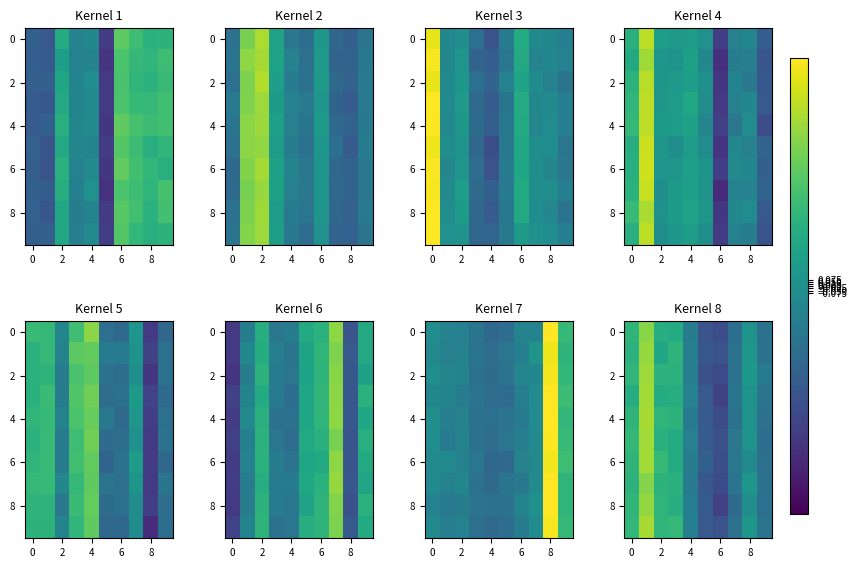

What is the total value across all series at 8?

-11.9